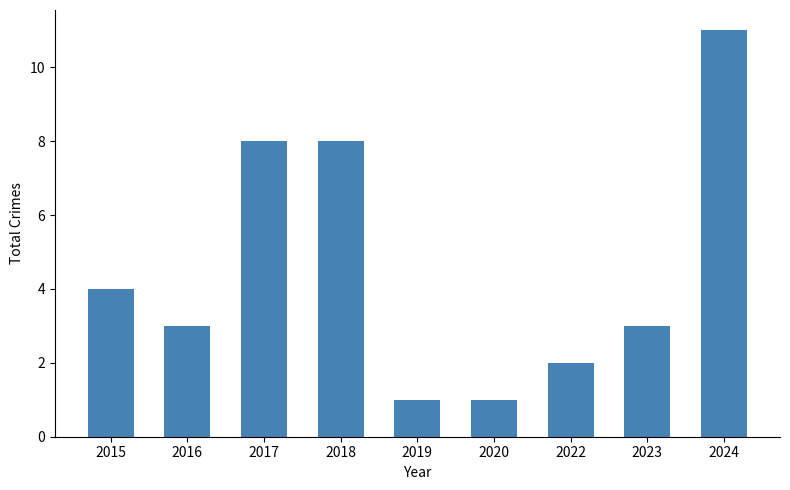

What is the ratio of the value at 2019 to the value at 2020?

1.0